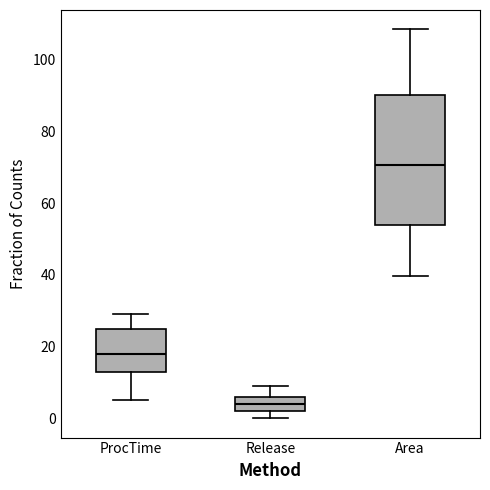

Which box has the highest median line?

Area